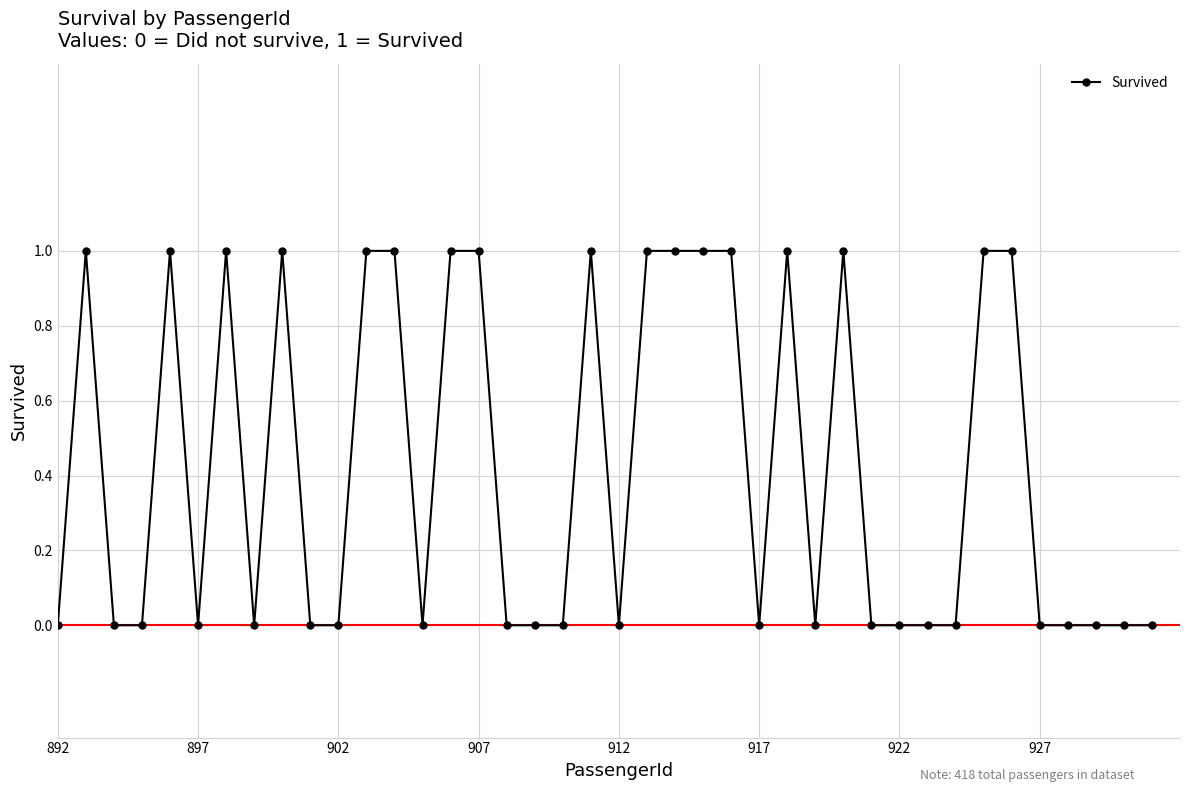

What is the value of the 24th point from the left?

1